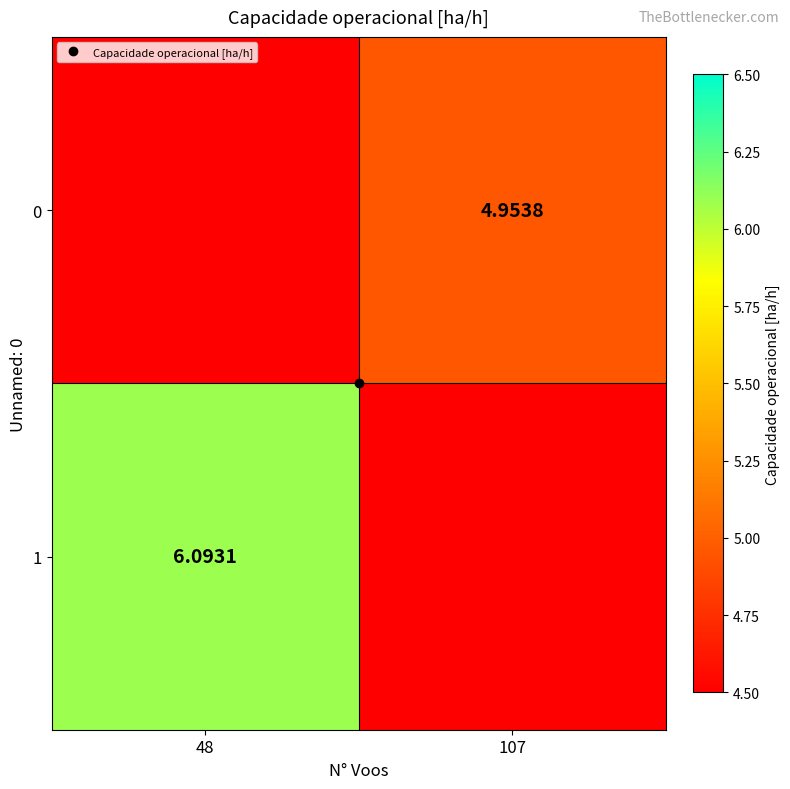

Which label corresponds to the largest value in the chart?

48